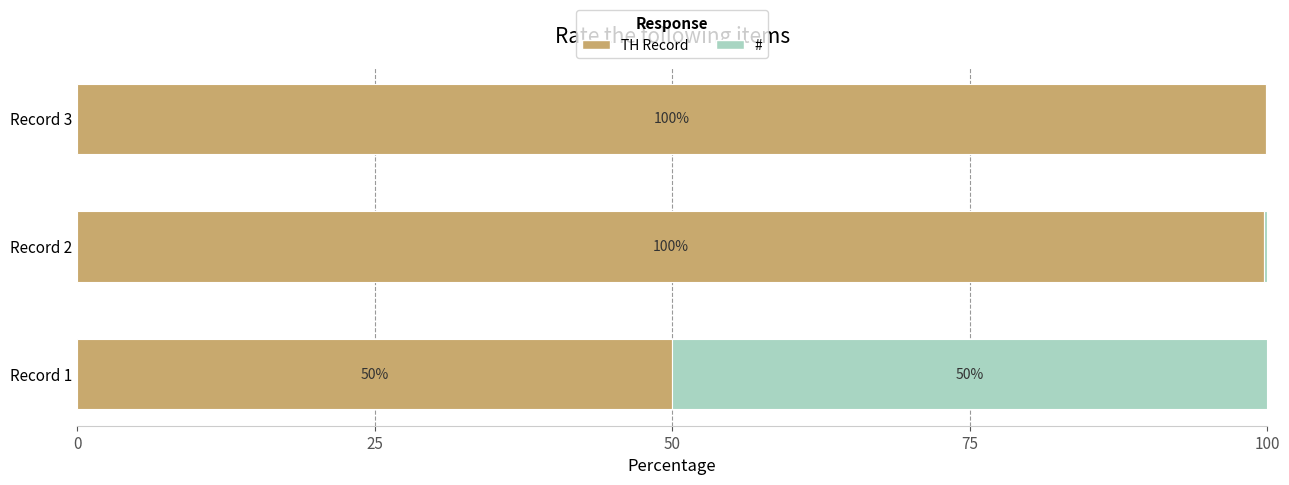

What is the highest value of the TH Record series?

99.9